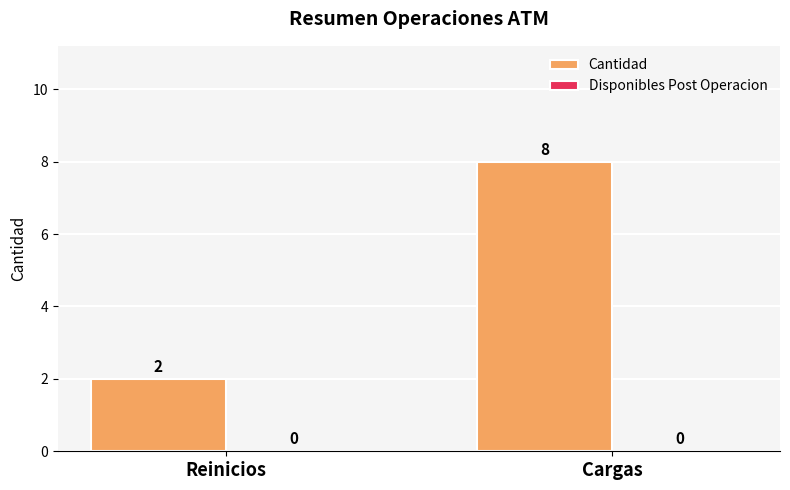

What position from the left is Reinicios?

1